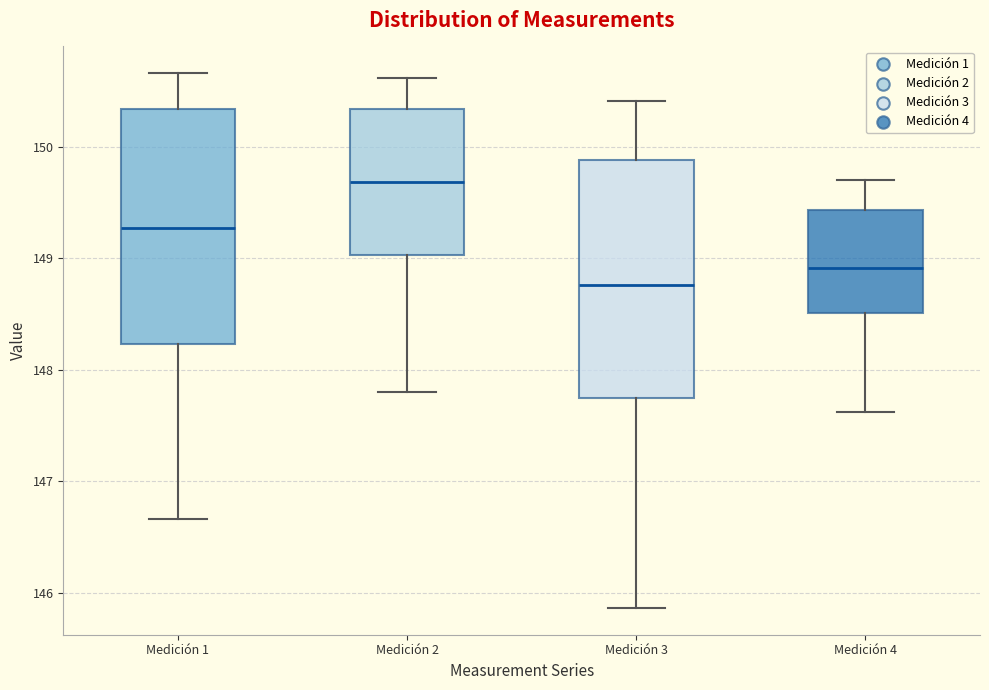

Where is the lower edge of the box for Medición 2 on the y-axis? The values are not printed on the chart, so give them approximately, as read against the axis.

149.0